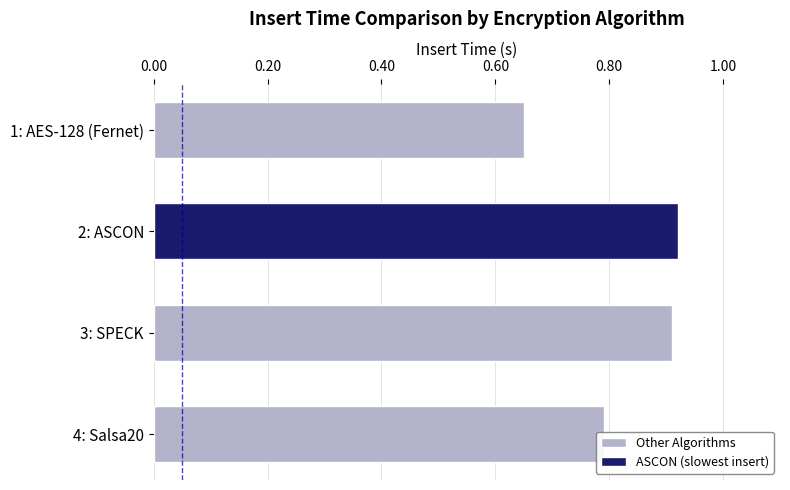

What is the change in value from 1: AES-128 (Fernet) to 4: Salsa20?

+0.1